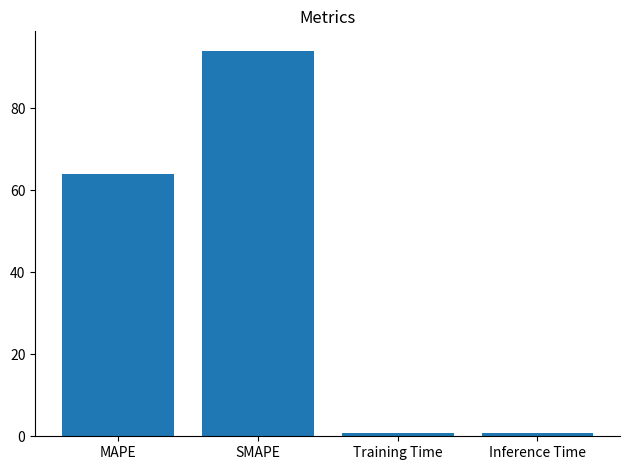

True or false: the data shows 64.0 at MAPE.

True